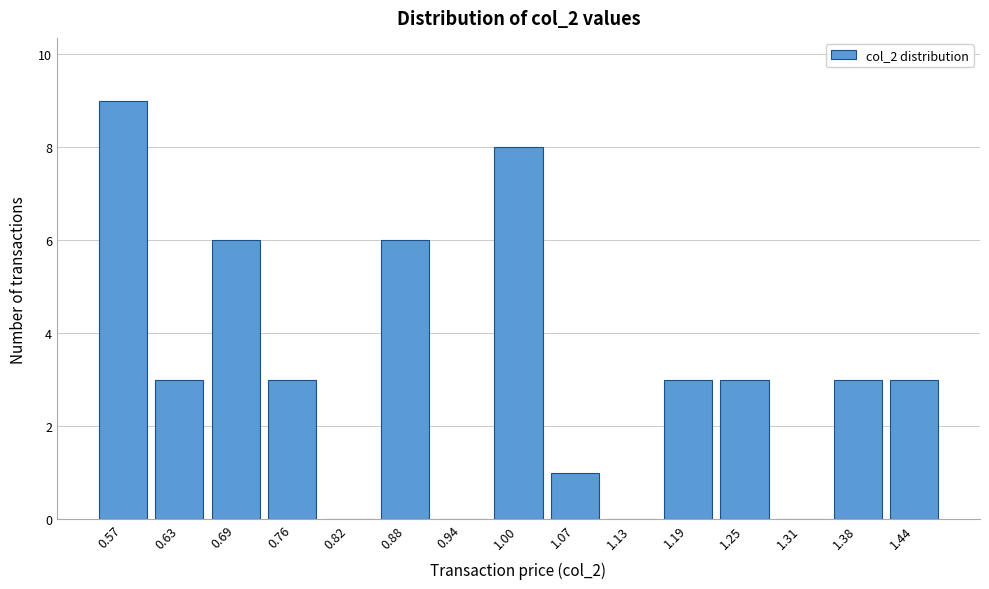

Reading right to left, transcribe all the data shown in this chart.

1.44=3	1.38=3	1.31=0	1.25=3	1.19=3	1.13=0	1.07=1	1.00=8	0.94=0	0.88=6	0.82=0	0.76=3	0.69=6	0.63=3	0.57=9